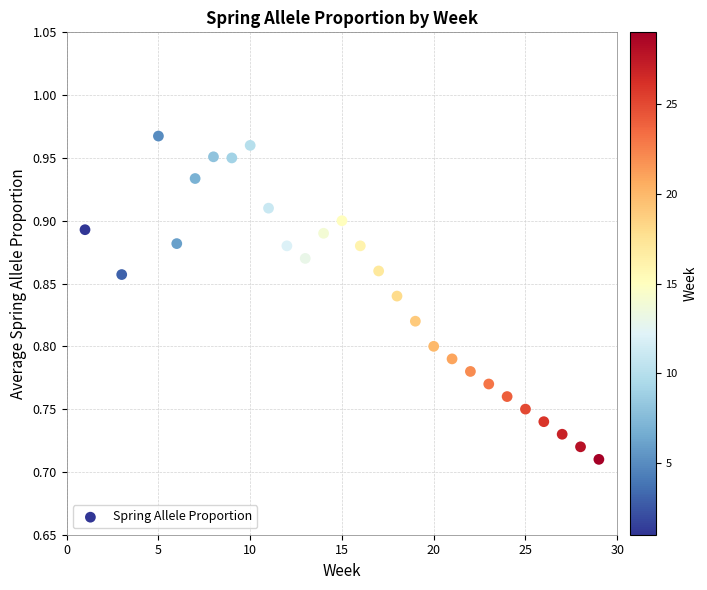

What is the range of X values (max minus min)?

28.0